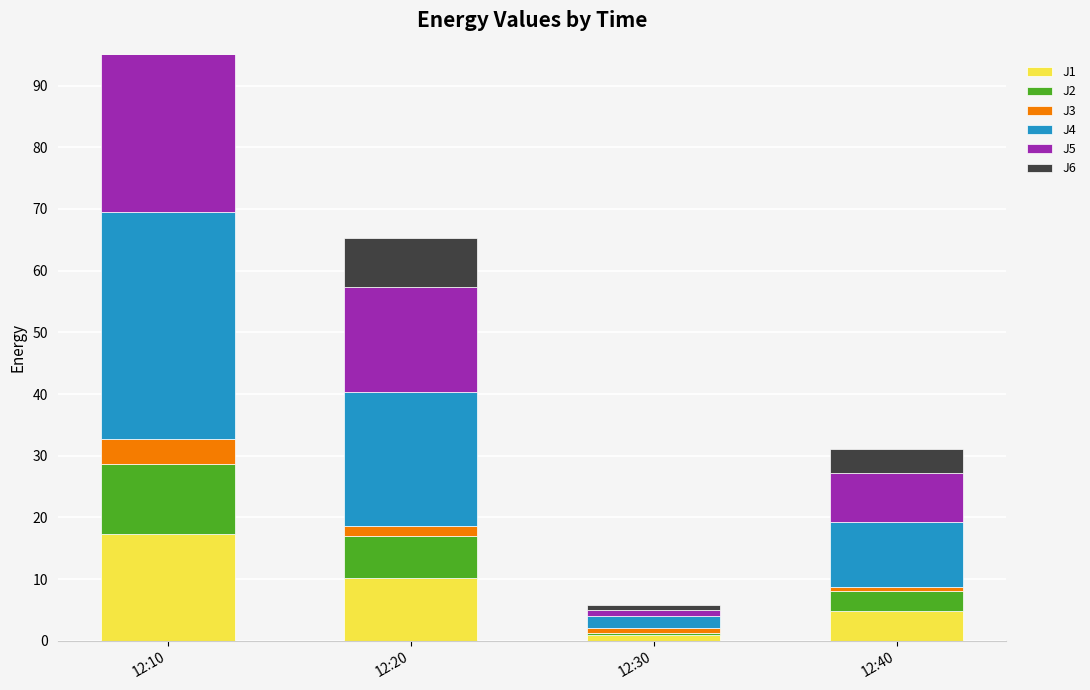

What is the sum of all J2 values?

21.8